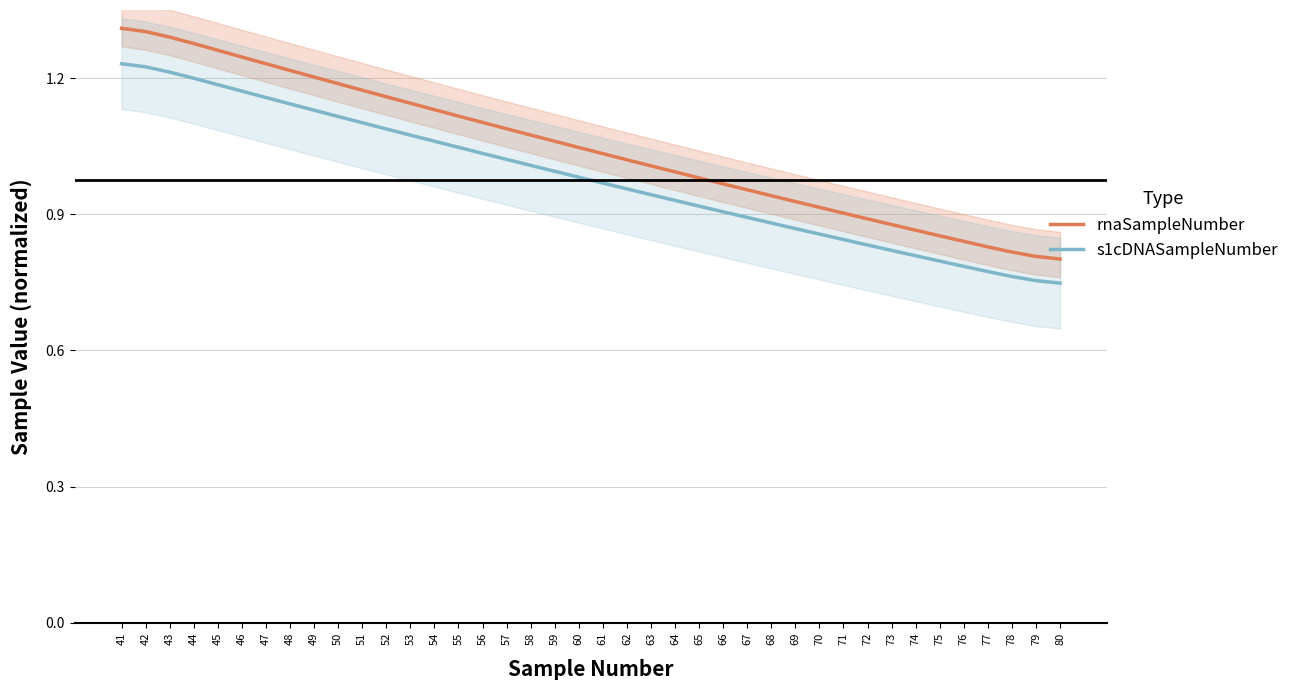

Is the value of s1cDNASampleNumber at 49 greater than the value of rnaSampleNumber at 56?

Yes